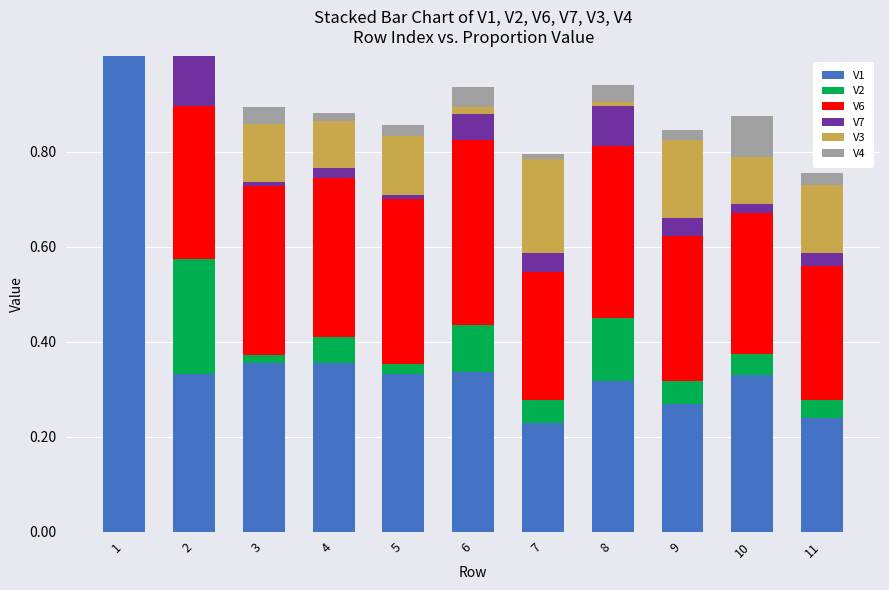

What is the maximum value for V1?

1.0